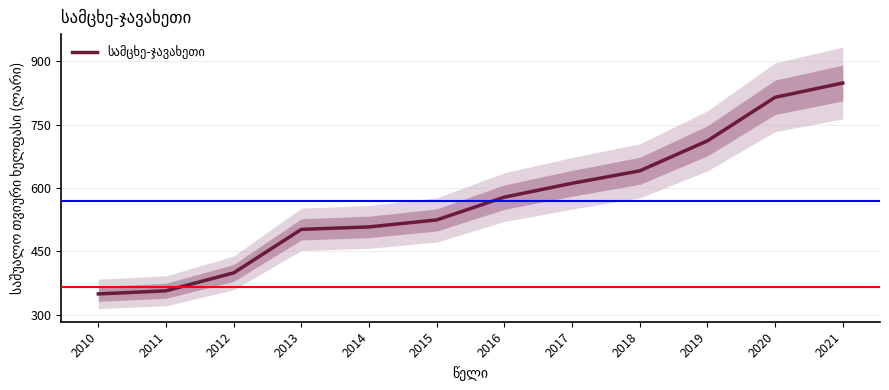

What is the difference between the values at 2011 and 2018?

284.1